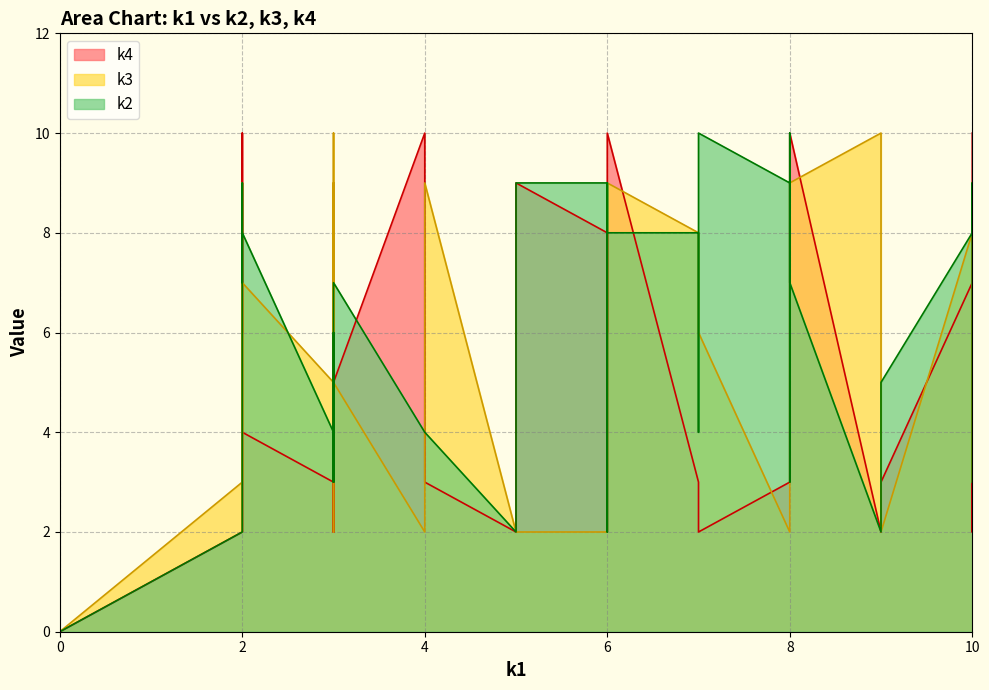

What is the average value of the k2 series?

6